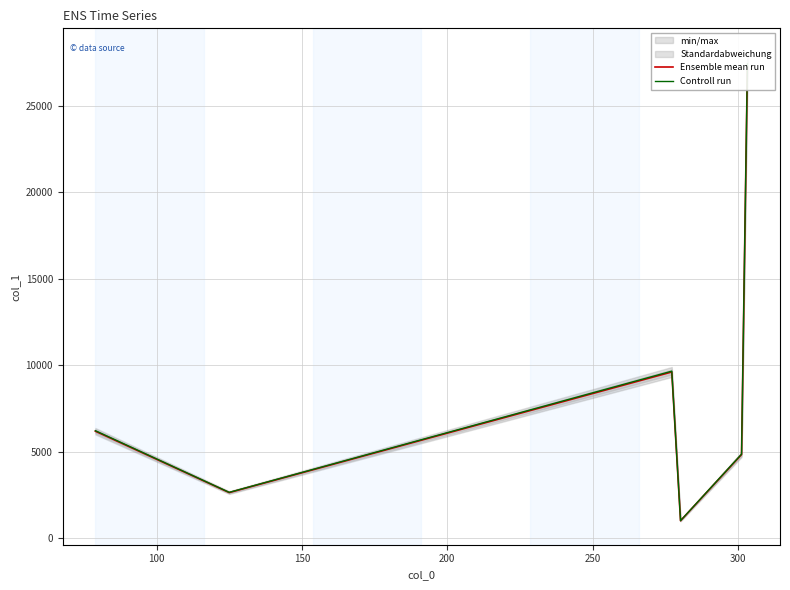

What is the maximum value shown in the chart?

27443.2